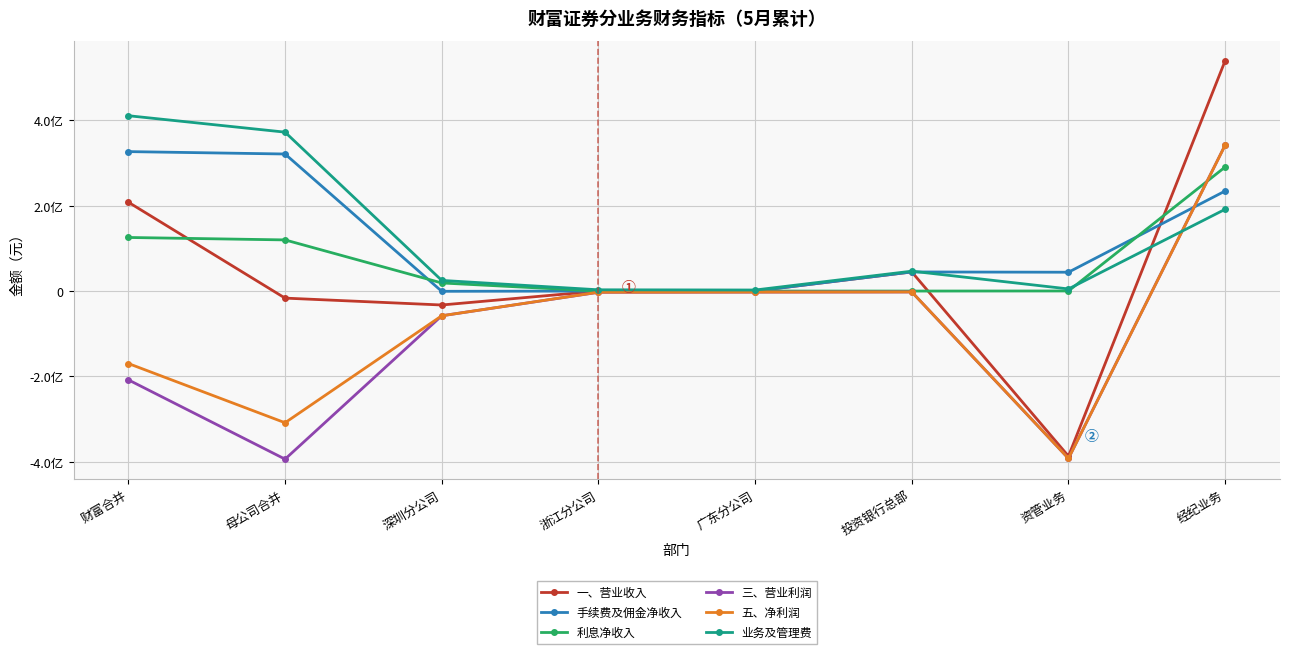

What are all the series names shown in the legend?

一、营业收入, 手续费及佣金净收入, 利息净收入, 三、营业利润, 五、净利润, 业务及管理费